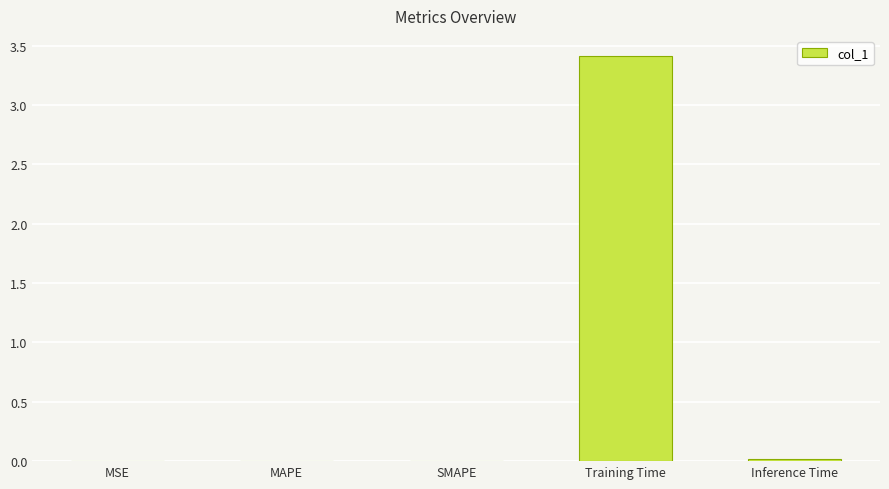

What is the greatest value displayed?

3.4